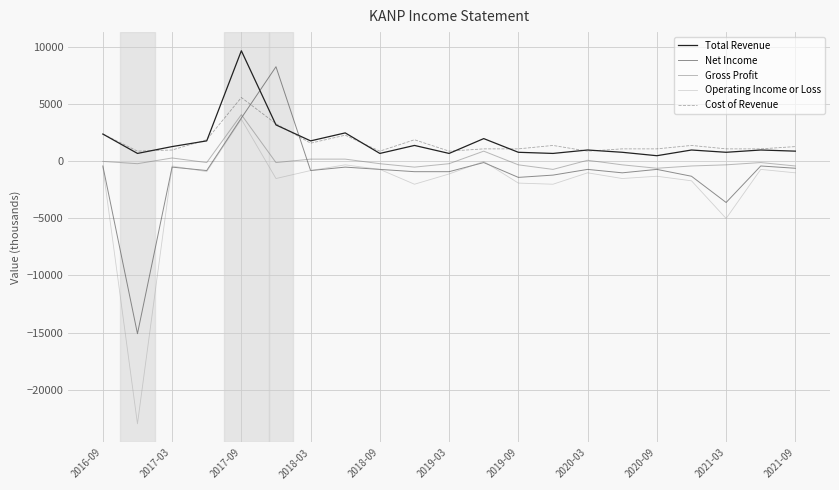

At how many categories does at least one series exceed 3411?

2